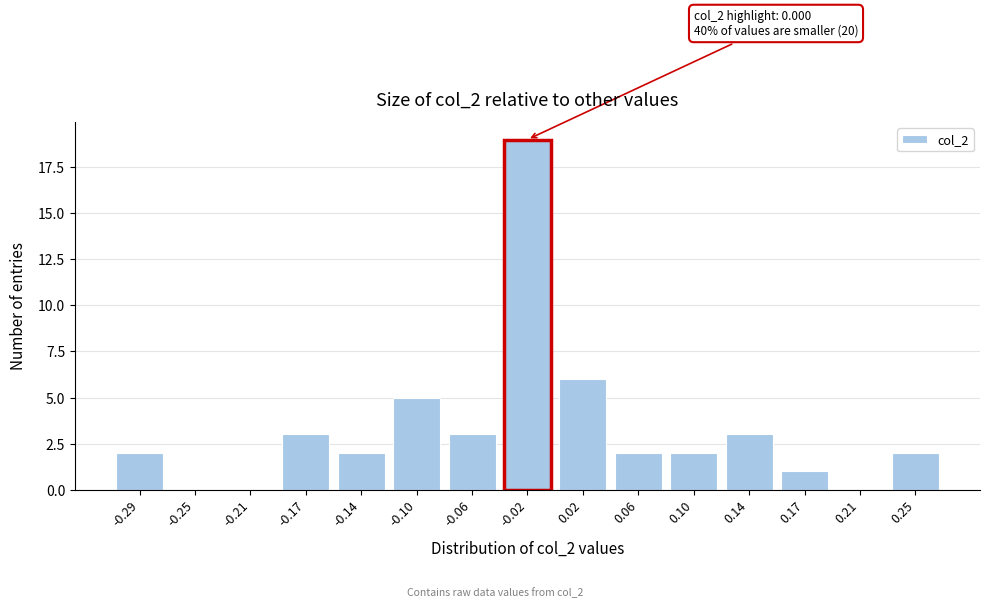

Reading left to right, what are all the values shown in this chart?

-0.29=2	-0.25=0	-0.21=0	-0.17=3	-0.14=2	-0.10=5	-0.06=3	-0.02=19	0.02=6	0.06=2	0.10=2	0.14=3	0.17=1	0.21=0	0.25=2